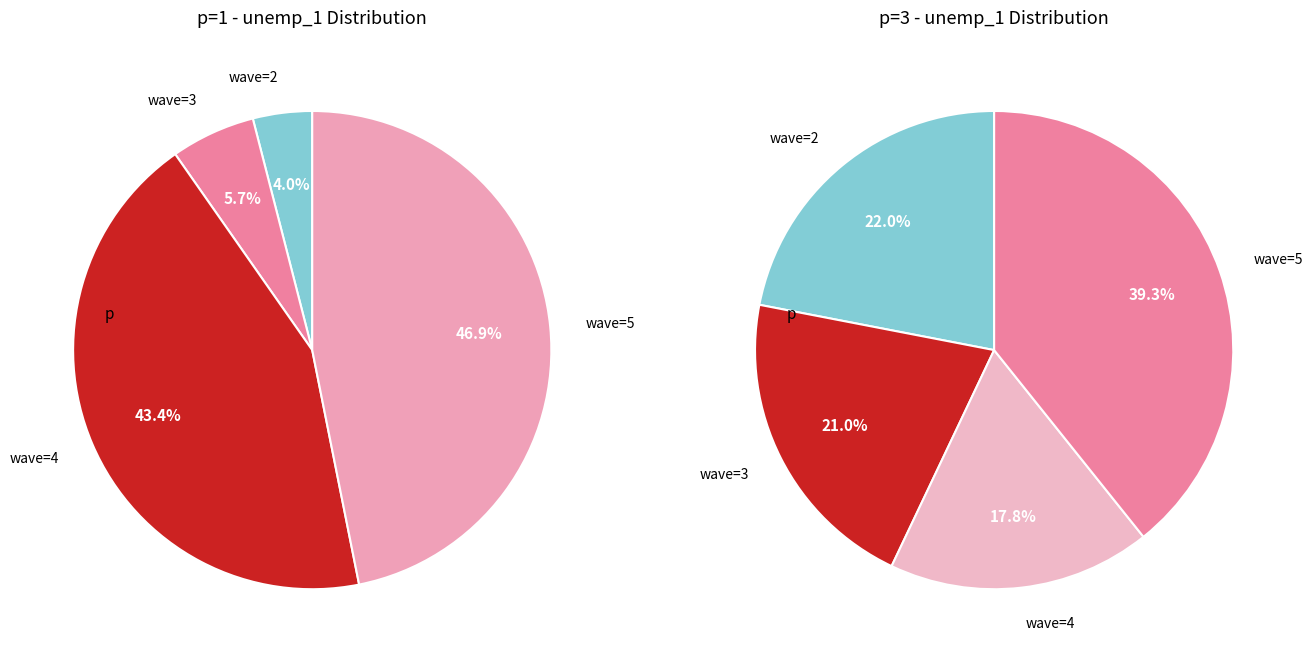

How much of the chart is everything except wave=3?

94.3%